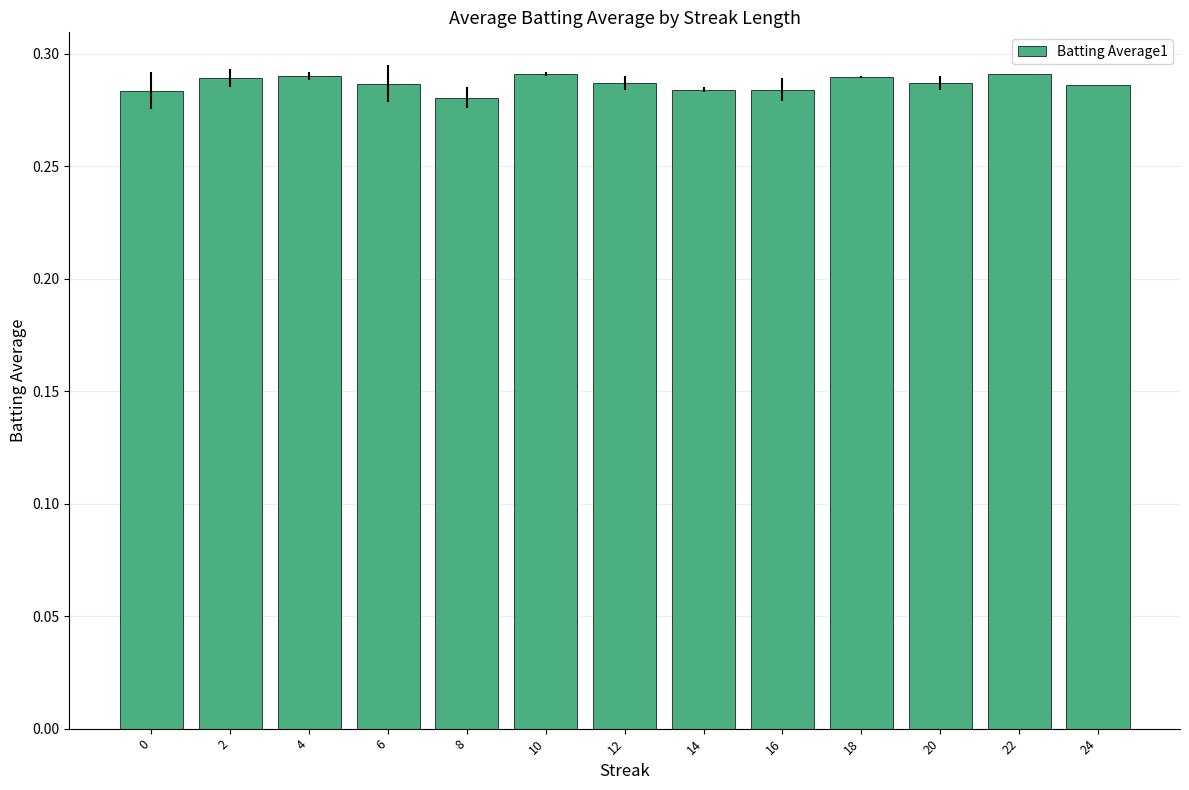

Count the values in the range 0 to 1.

13